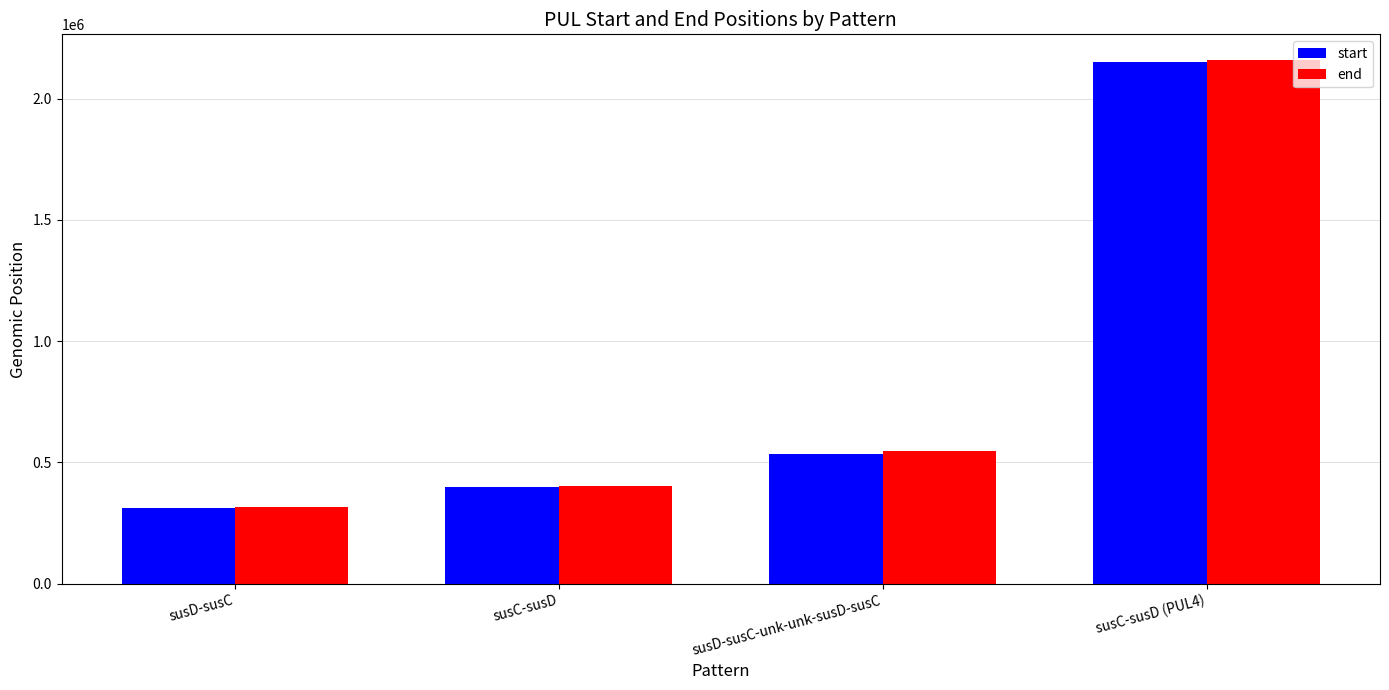

What is the total value across all series at susD-susC-unk-unk-susD-susC?

1084953